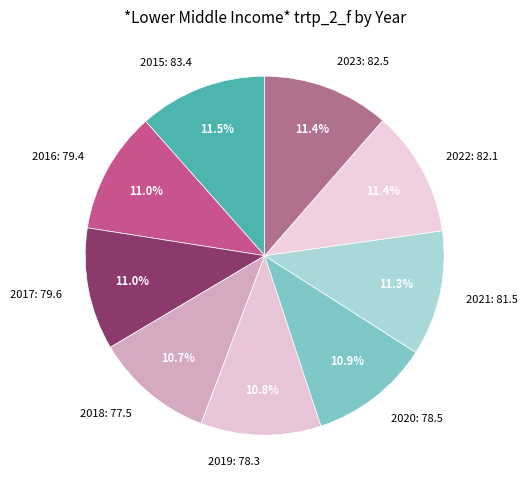

To the nearest percent, what is the average slice percentage?

11%